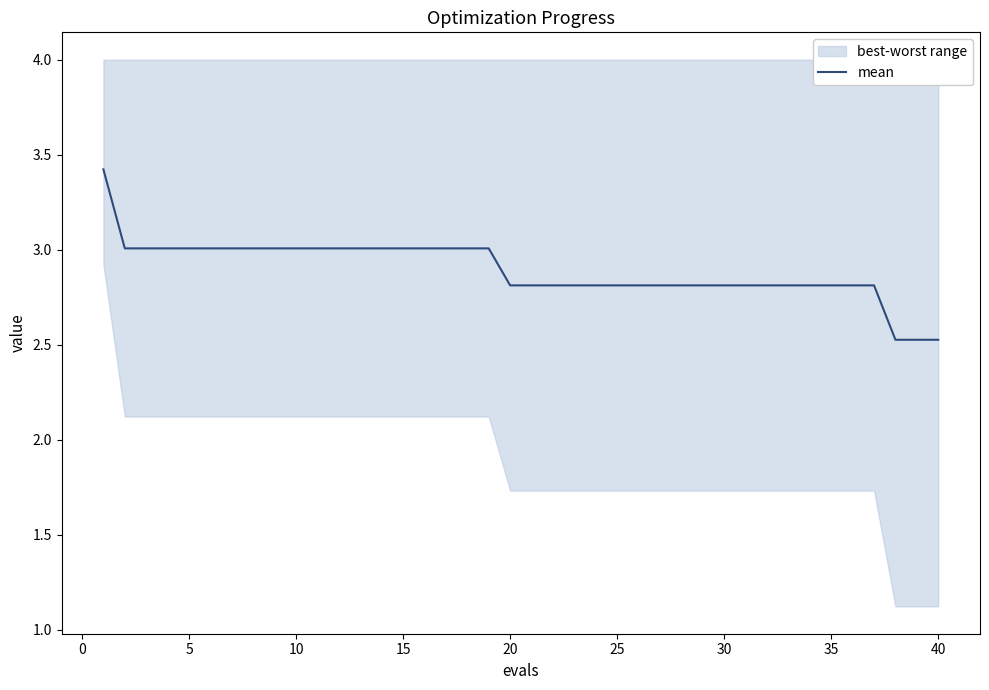

The mean series shows 2.8 at 20. True or false?

True